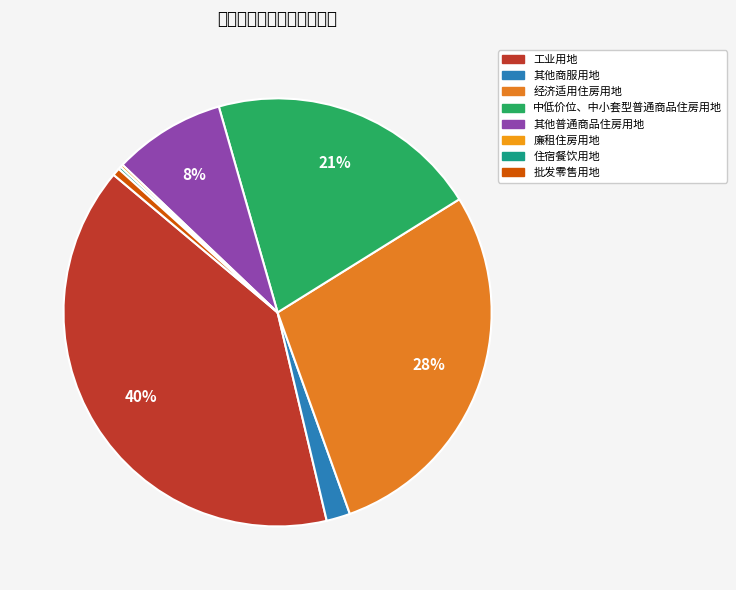

To the nearest percent, what portion does 经济适用住房用地 represent?

28%